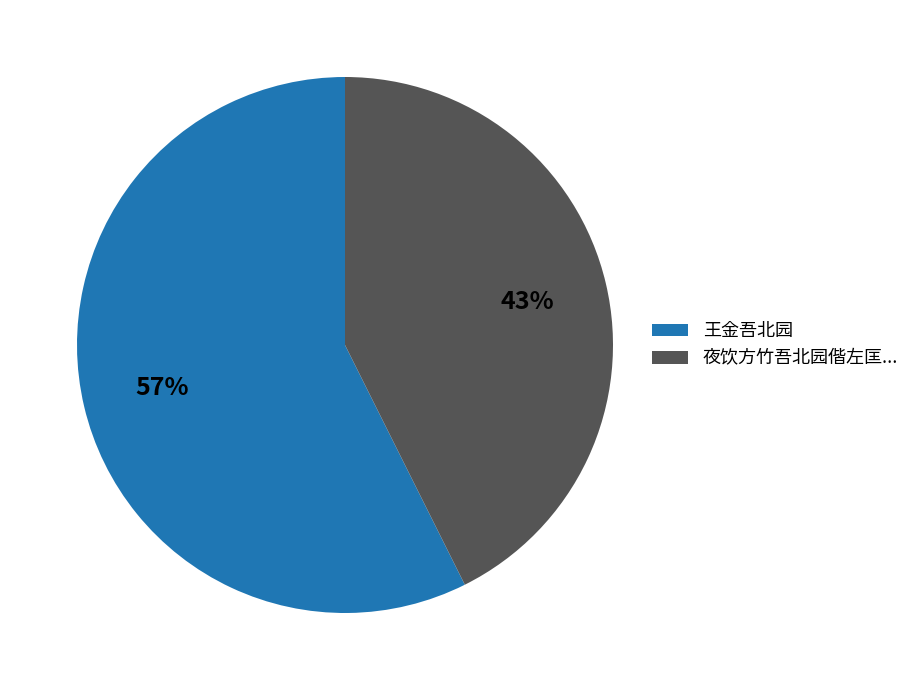

Rank the categories by value from highest to lowest.

王金吾北园, 夜饮方竹吾北园偕左匡...